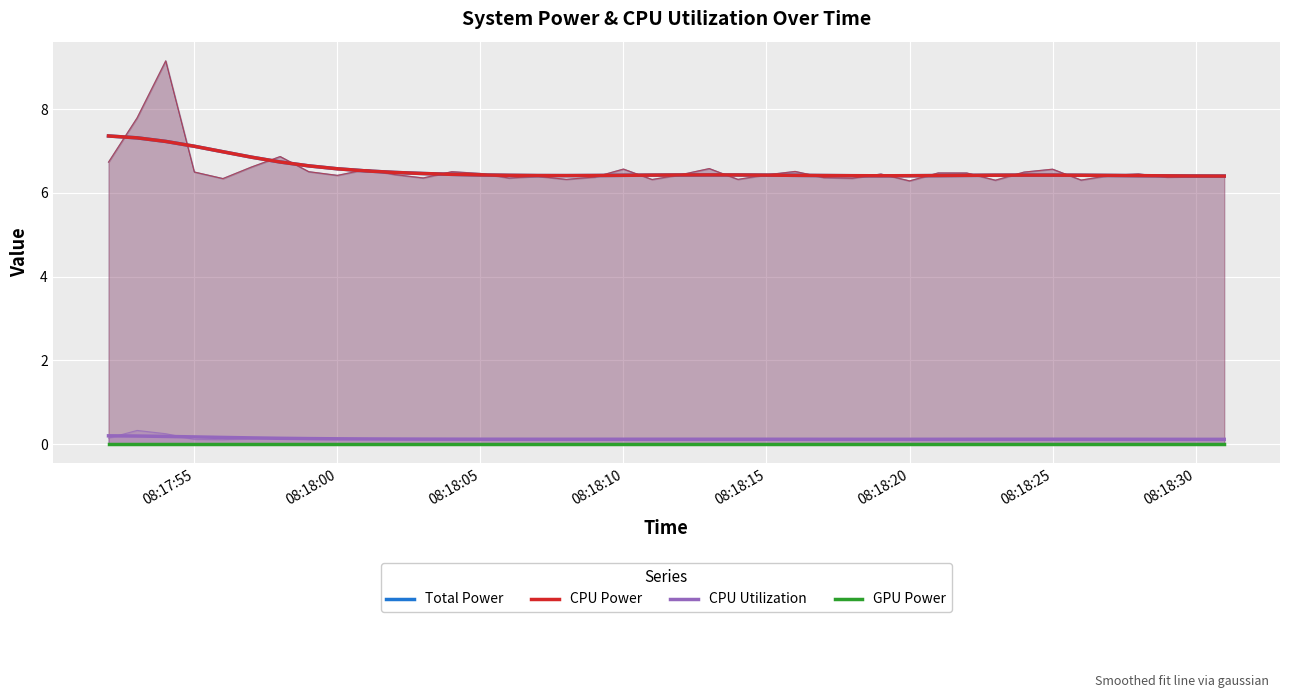

Reading left to right, what are all the values shown in this chart?

Total Power: 7.4	7.3	7.2	7.1	7.0	6.9	6.7	6.6	6.6	6.5	6.5	6.5	6.4	6.4	6.4	6.4	6.4	6.4	6.4	6.4	6.4	6.4	6.4	6.4	6.4	6.4	6.4	6.4	6.4	6.4	6.4	6.4	6.4	6.4	6.4	6.4	6.4	6.4	6.4	6.4
CPU Power: 7.4	7.3	7.2	7.1	7.0	6.9	6.7	6.6	6.6	6.5	6.5	6.5	6.4	6.4	6.4	6.4	6.4	6.4	6.4	6.4	6.4	6.4	6.4	6.4	6.4	6.4	6.4	6.4	6.4	6.4	6.4	6.4	6.4	6.4	6.4	6.4	6.4	6.4	6.4	6.4
CPU Utilization: 0.2	0.2	0.2	0.2	0.2	0.1	0.1	0.1	0.1	0.1	0.1	0.1	0.1	0.1	0.1	0.1	0.1	0.1	0.1	0.1	0.1	0.1	0.1	0.1	0.1	0.1	0.1	0.1	0.1	0.1	0.1	0.1	0.1	0.1	0.1	0.1	0.1	0.1	0.1	0.1
GPU Power: 0.0	0.0	0.0	0.0	0.0	0.0	0.0	0.0	0.0	0.0	0.0	0.0	0.0	0.0	0.0	0.0	0.0	0.0	0.0	0.0	0.0	0.0	0.0	0.0	0.0	0.0	0.0	0.0	0.0	0.0	0.0	0.0	0.0	0.0	0.0	0.0	0.0	0.0	0.0	0.0